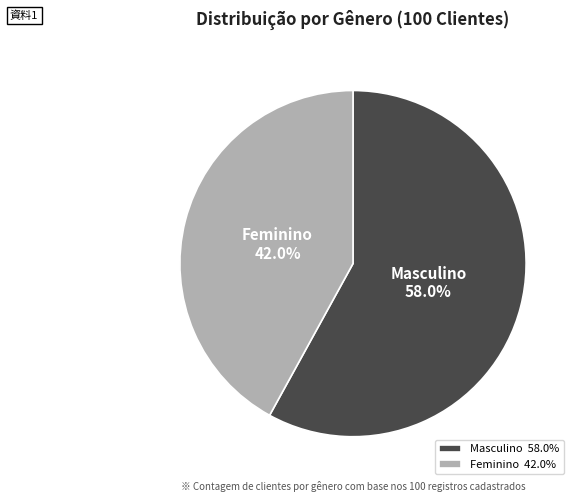

What is the largest slice in the pie chart?

Masculino